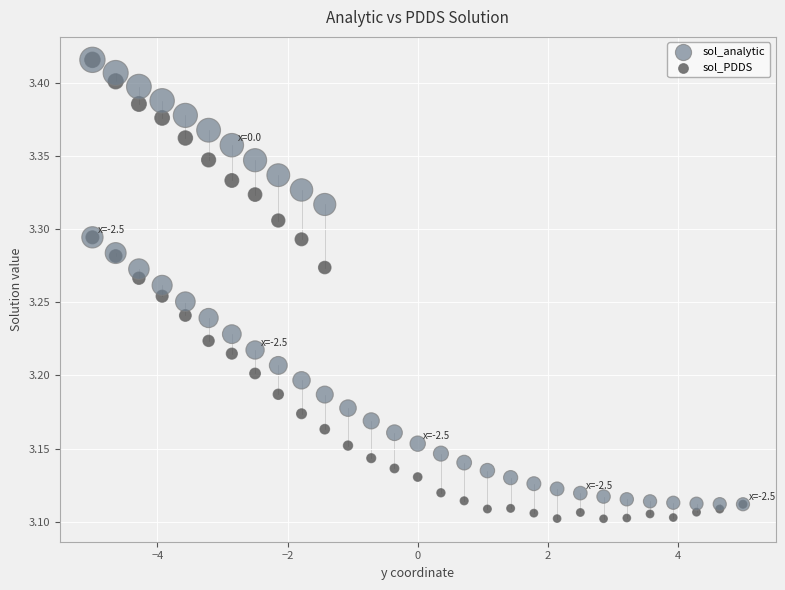

What are all the series names shown in the legend?

sol_analytic, sol_PDDS